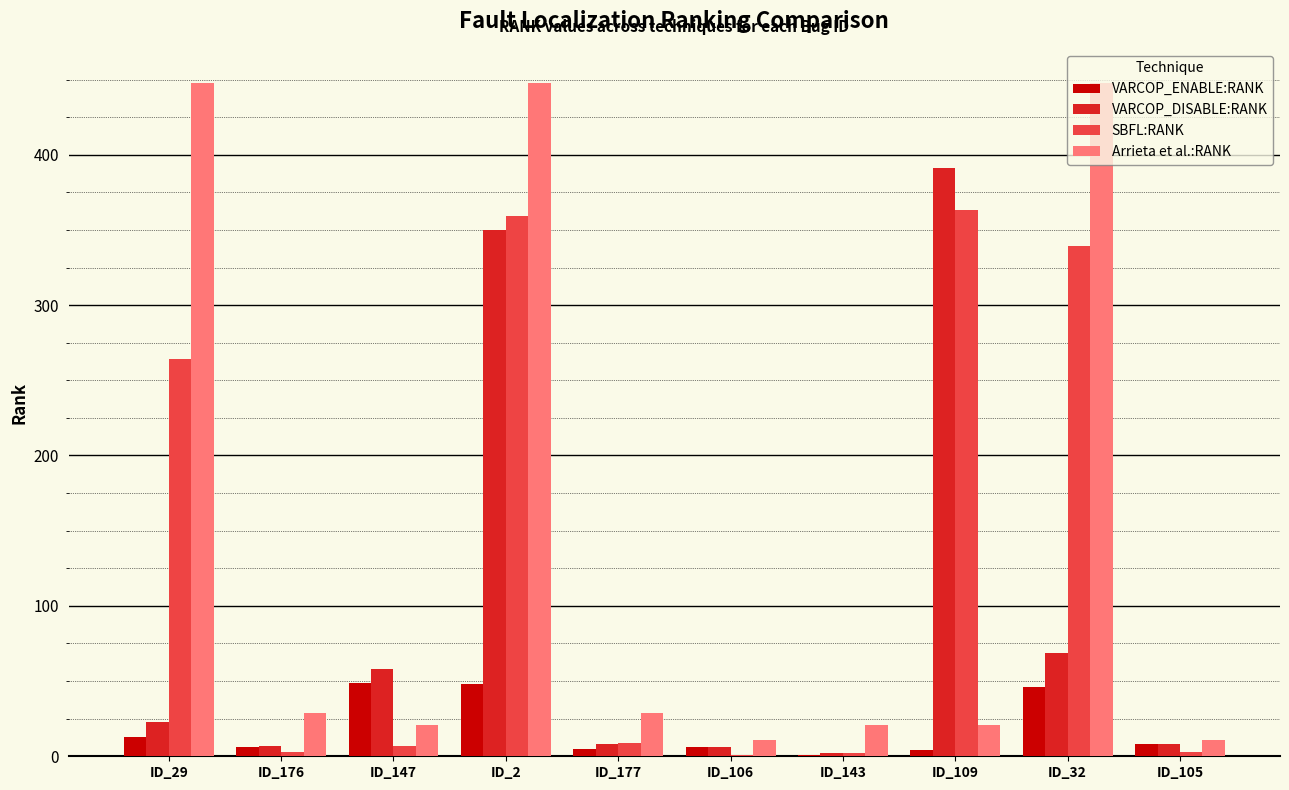

What are all the series names shown in the legend?

VARCOP_ENABLE:RANK, VARCOP_DISABLE:RANK, SBFL:RANK, Arrieta et al.:RANK